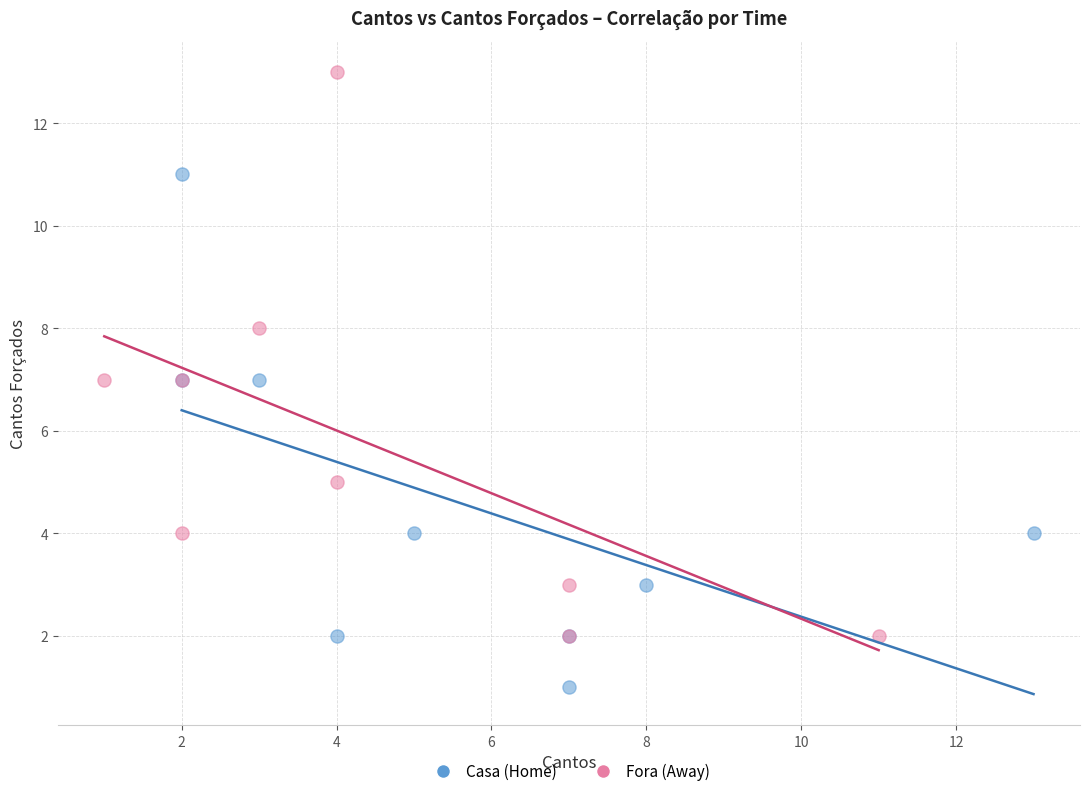

Which series reaches the minimum Y coordinate?

Casa (Home)